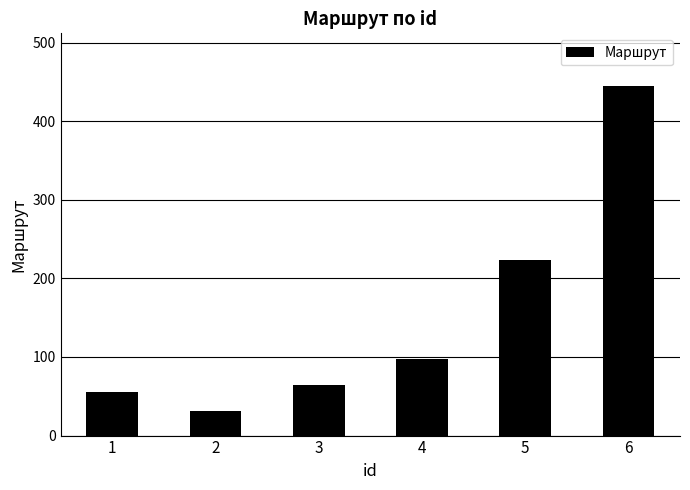

The value at 5 is 223. True or false?

True